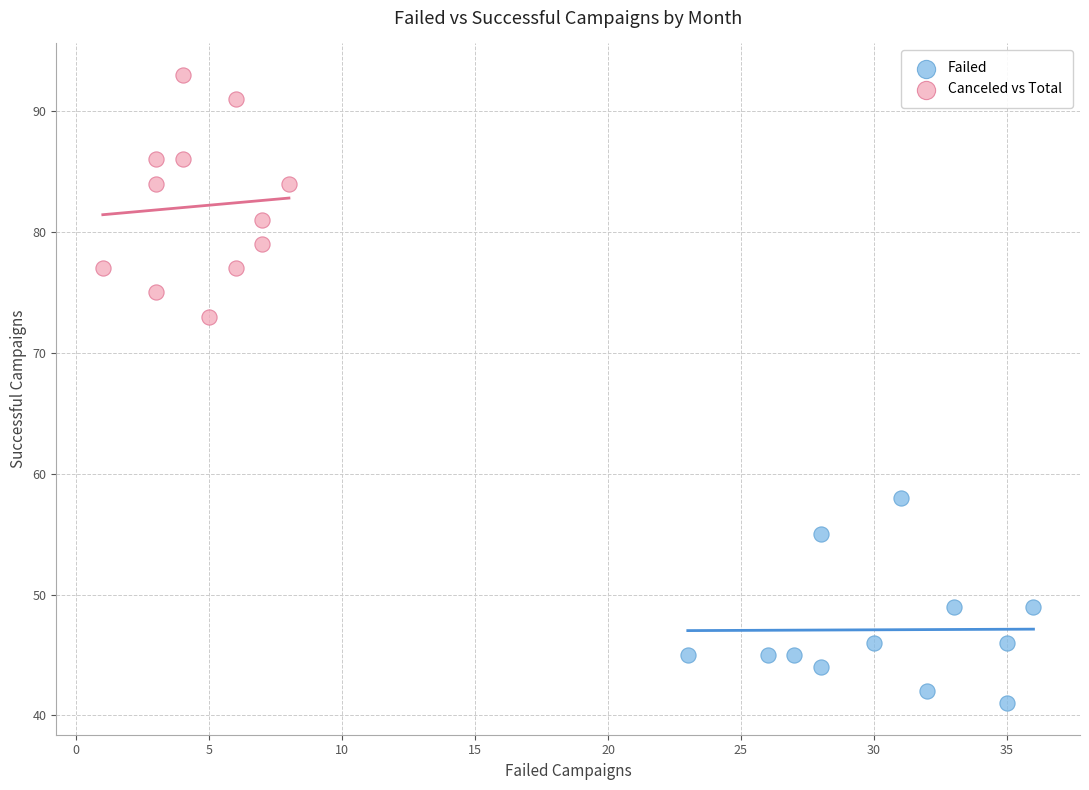

Which series reaches the maximum Y coordinate?

Canceled vs Total